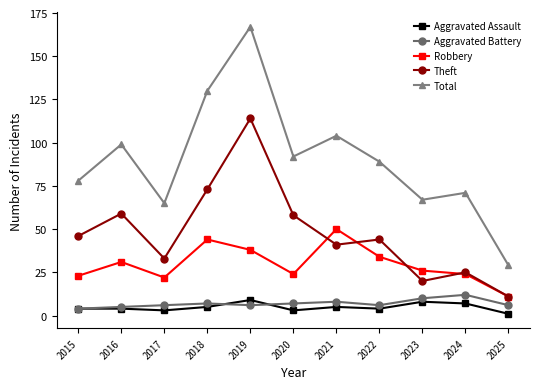

Which category has the highest value across all series?

2019